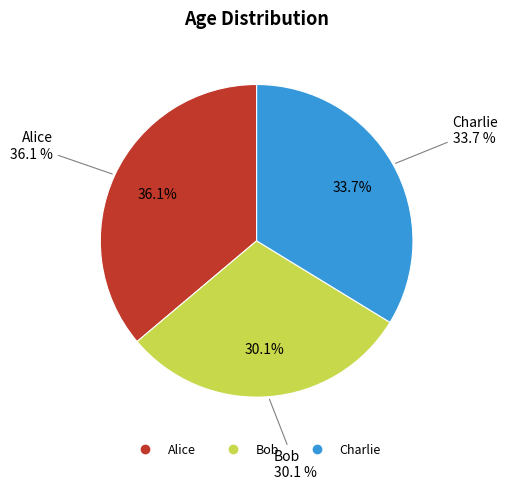

Does Bob account for over 50% of the chart?

No